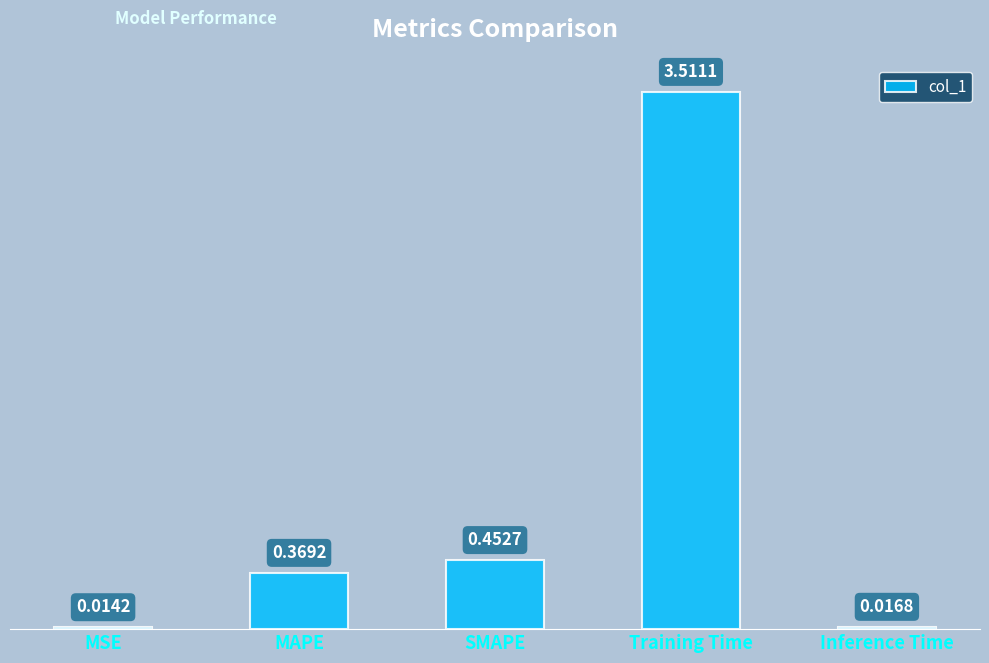

What position from the right is Inference Time?

1